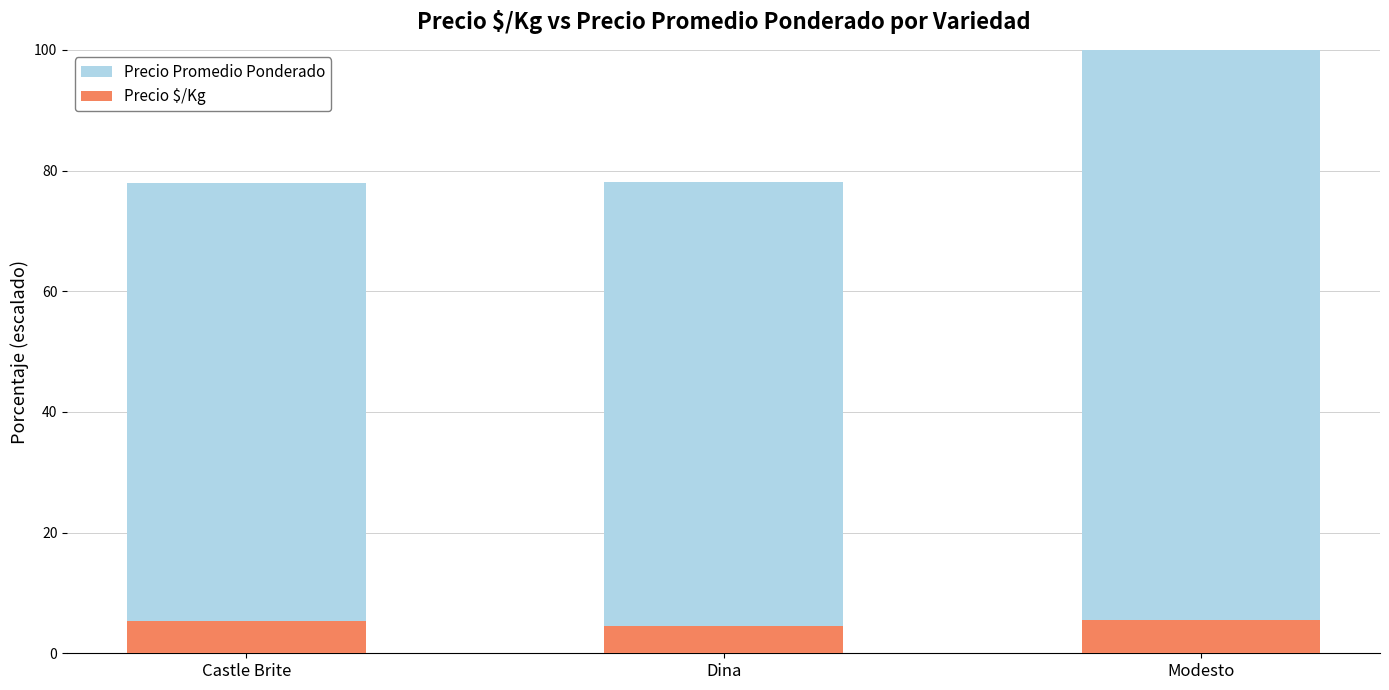

What is the sum of the Precio $/Kg values at Castle Brite and Dina?

9.9